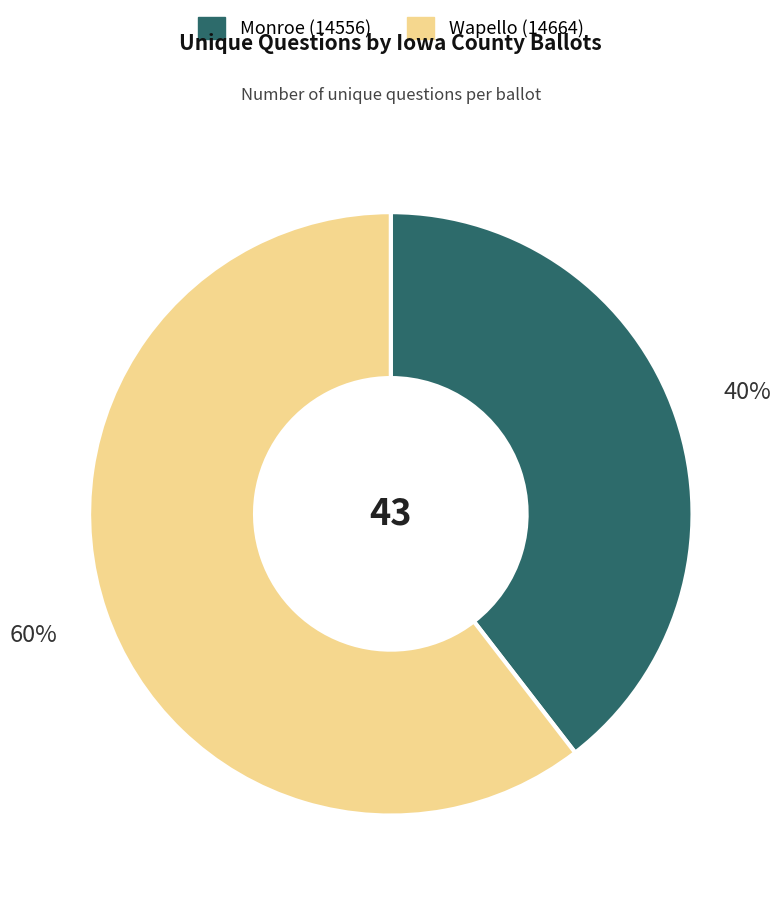

Which category has the smallest portion of the pie?

Monroe (14556)